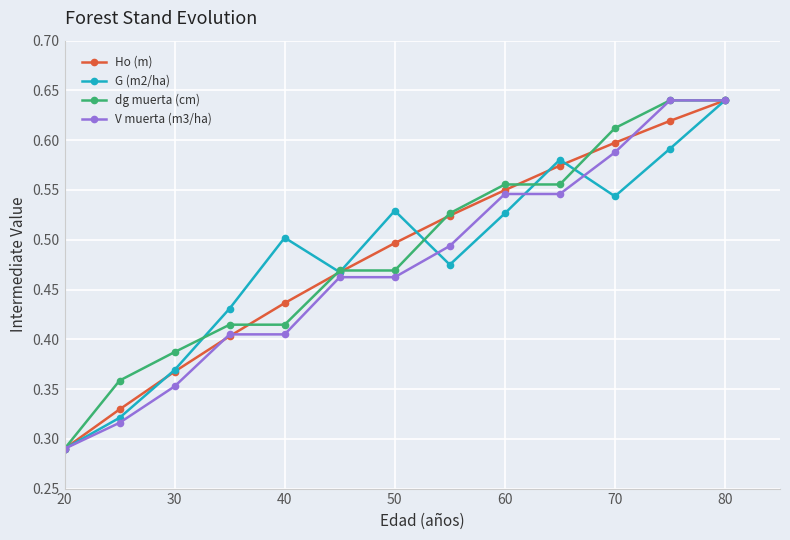

Count the V muerta (m3/ha) values in the range 0 to 1.

13